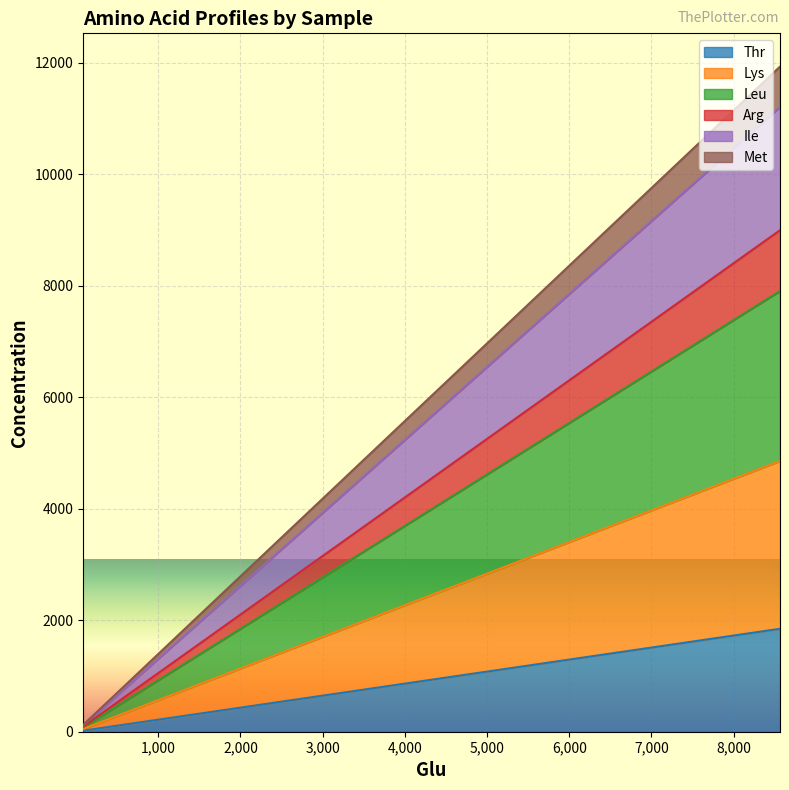

The value of Thr at E4_known is 461.8. True or false?

True